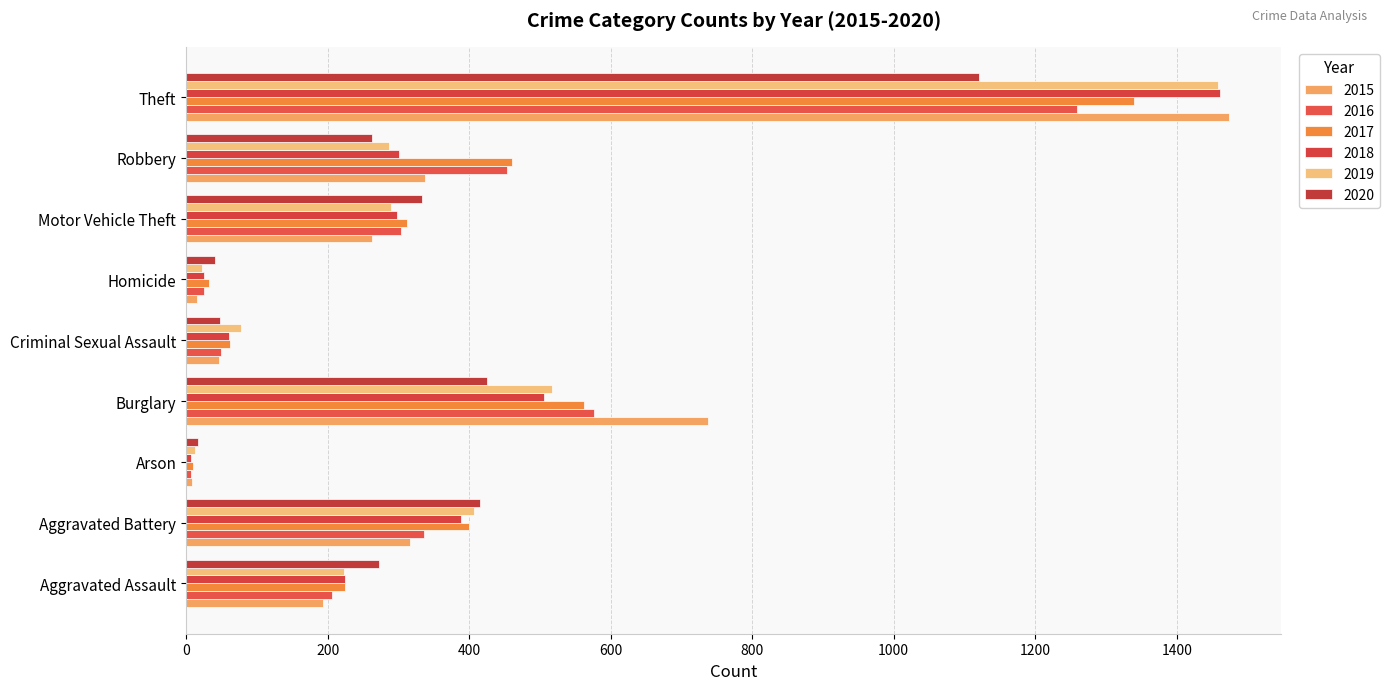

Which series has the largest range (max minus min)?

2015